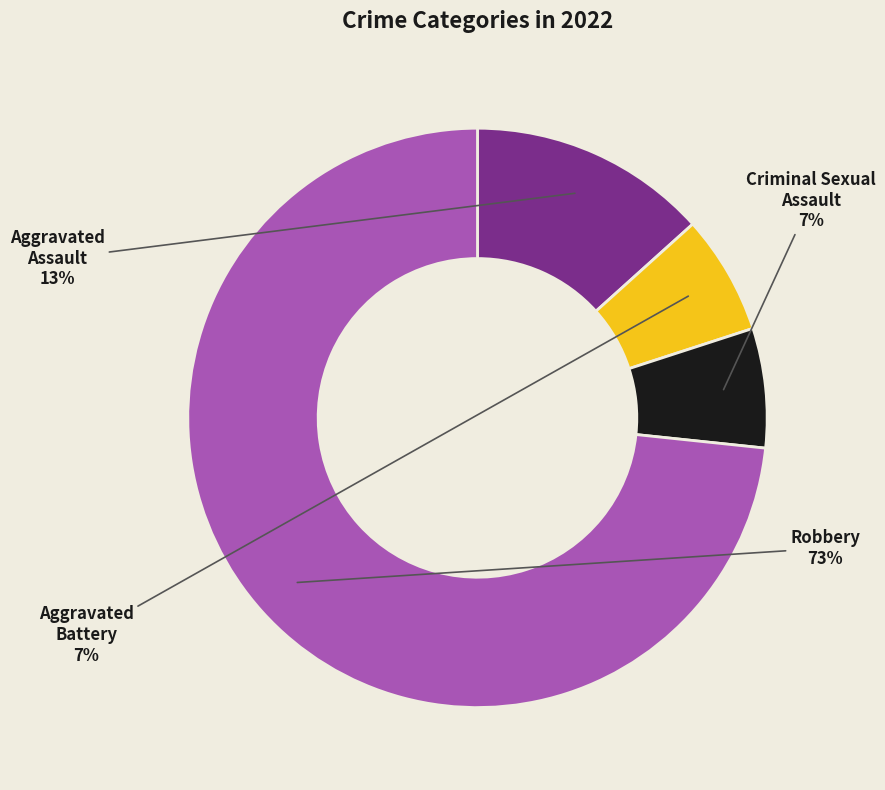

Do Robbery and Aggravated Assault together represent more than half of the pie?

Yes